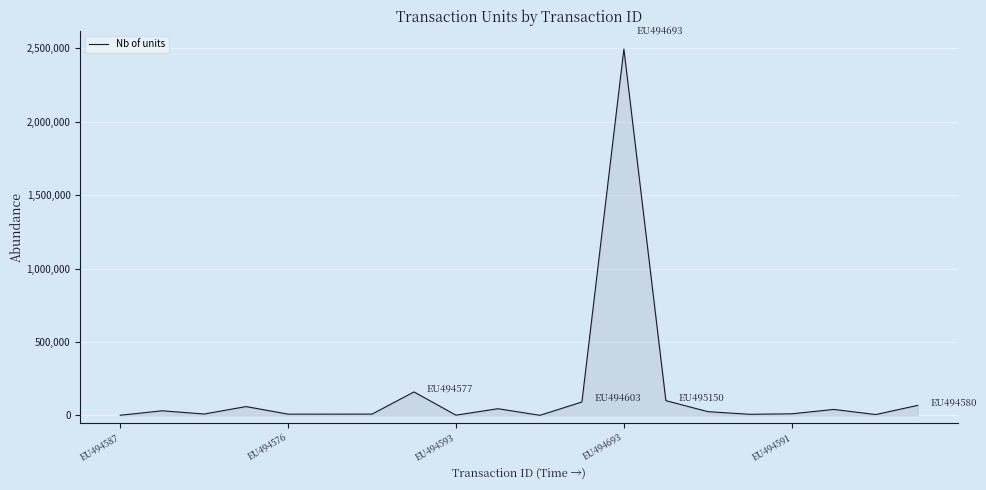

What is the maximum value shown in the chart?

2495000